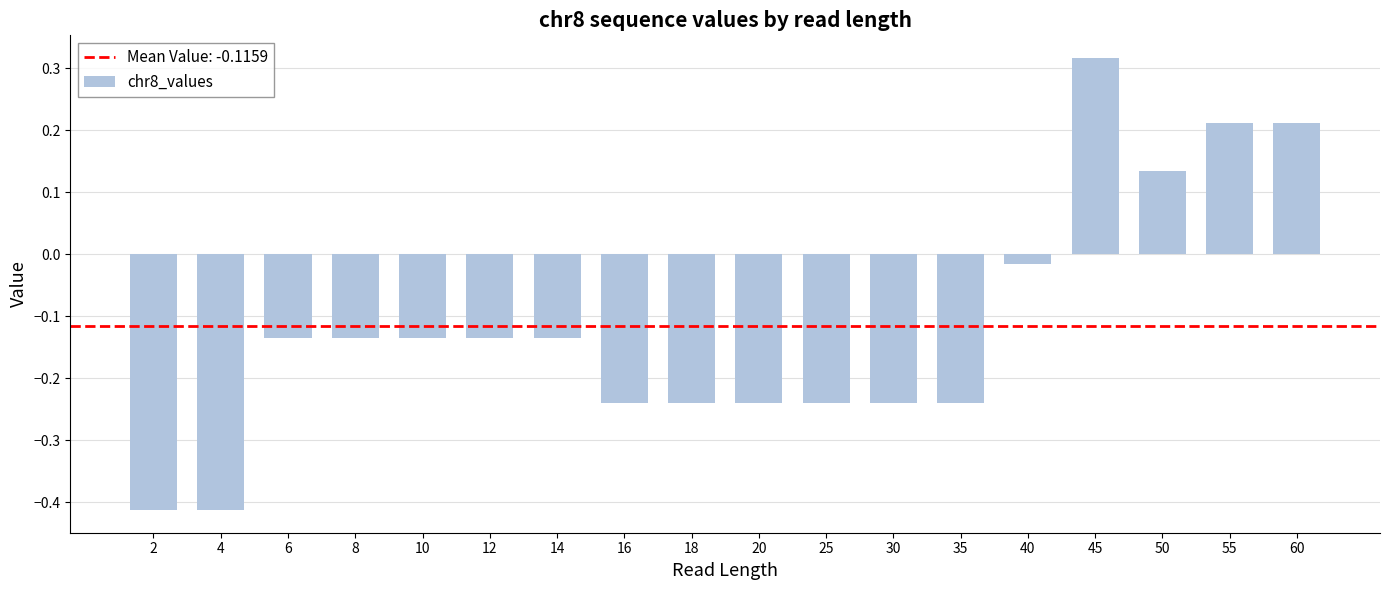

At which label is the value closest to 0?

40